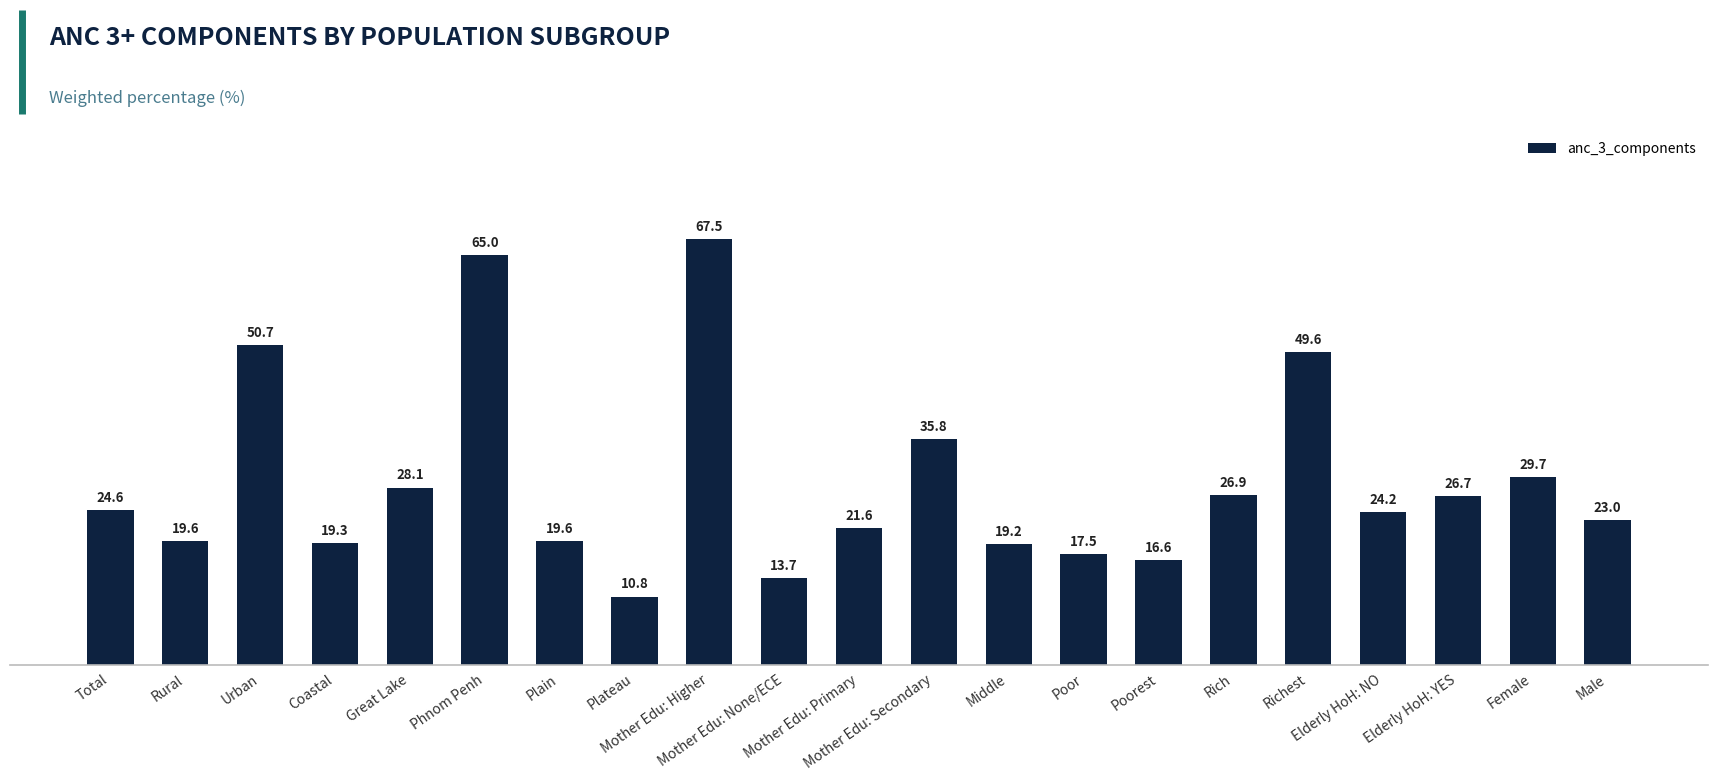

What is the maximum value shown in the chart?

67.5